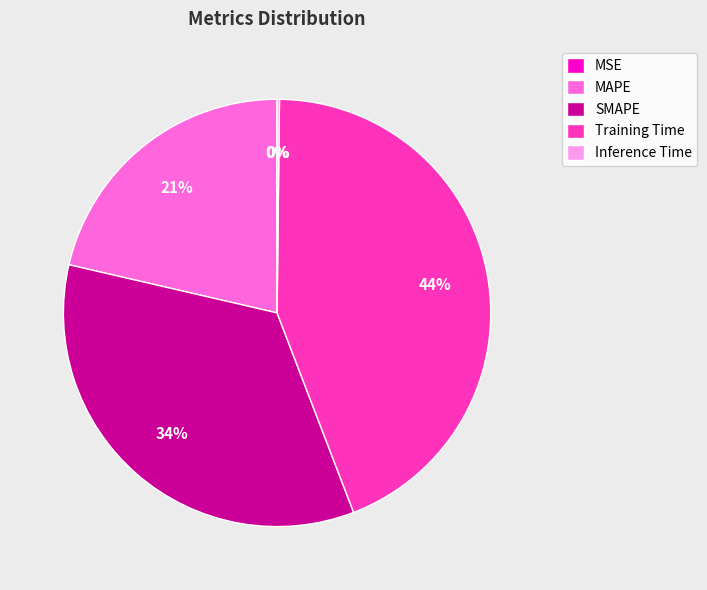

What is the largest slice in the pie chart?

Training Time